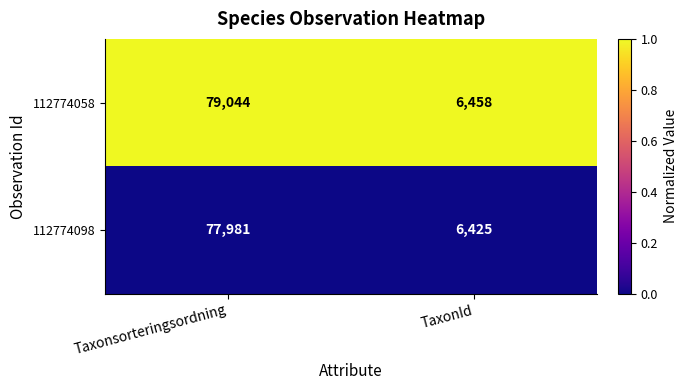

Is the value of 112774058 at TaxonId greater than the value of 112774098 at Taxonsorteringsordning?

No